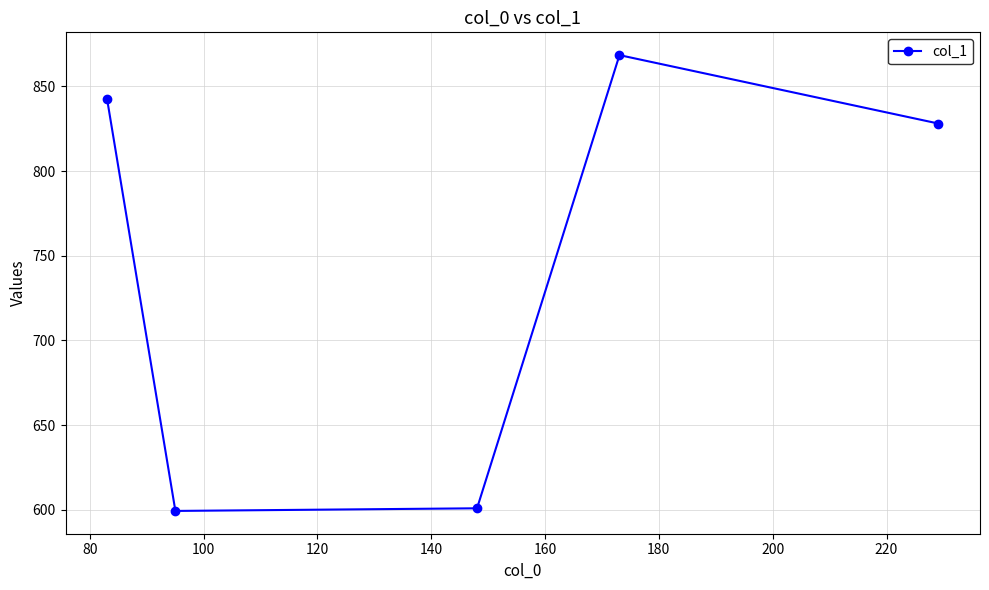

What is the value of the 3rd point from the left?

600.9